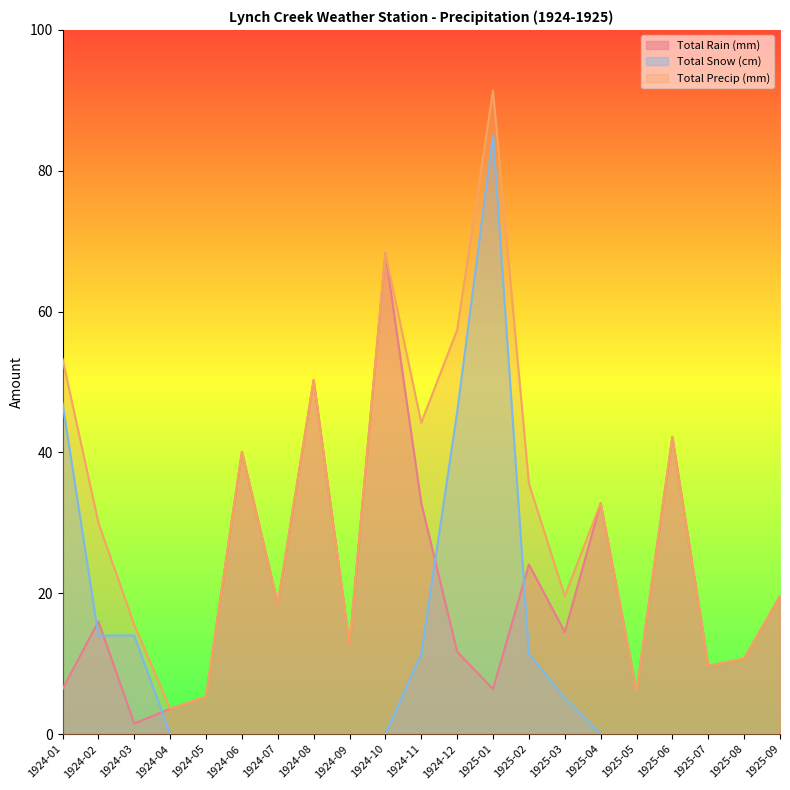

Between 1924-06 and 1924-01, which is larger?

1924-06